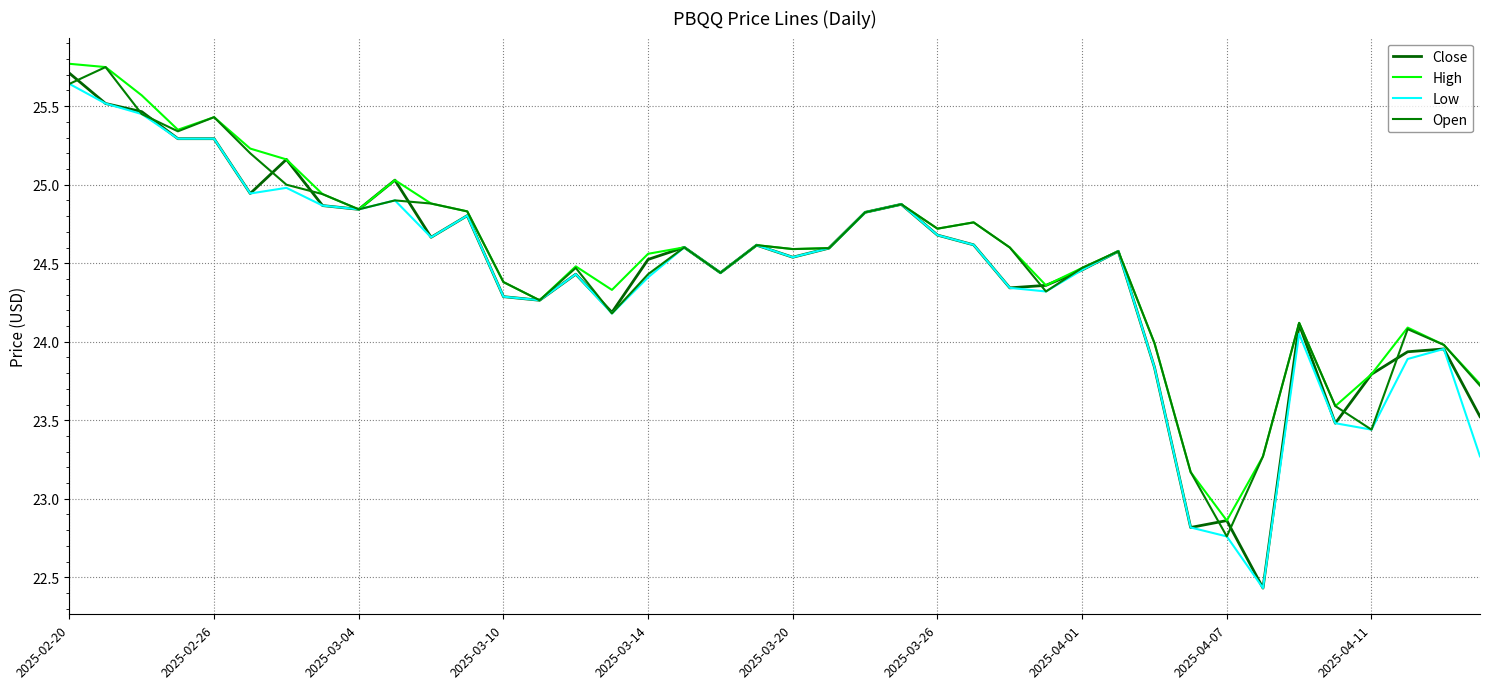

How many lines are shown in the chart?

4